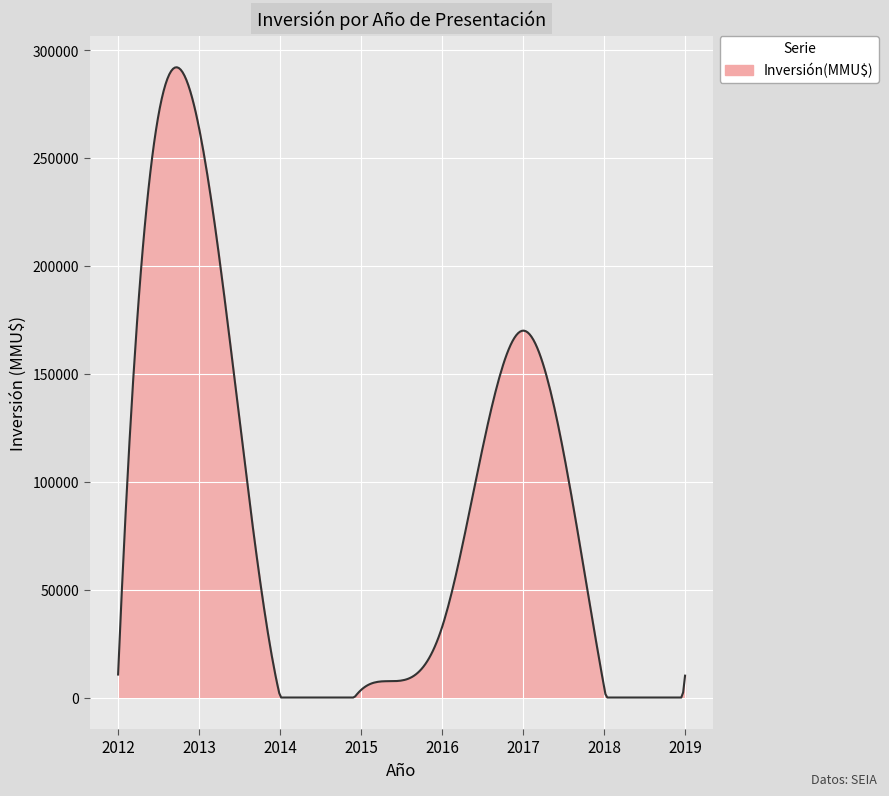

What is the difference between the maximum and minimum values?

292030.4